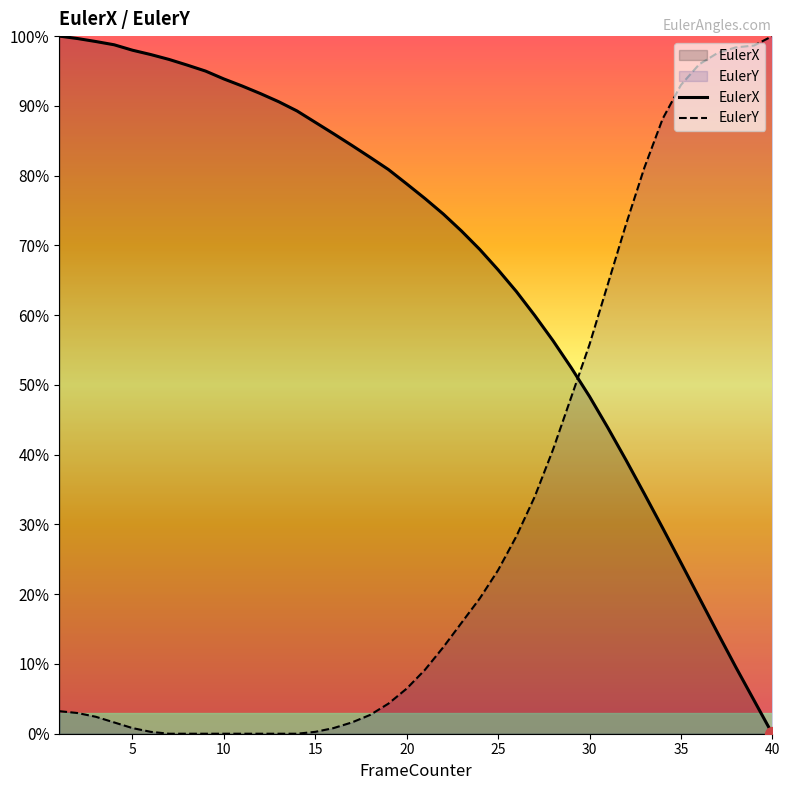

Rank the series by their maximum value, from highest to lowest.

EulerX, EulerY